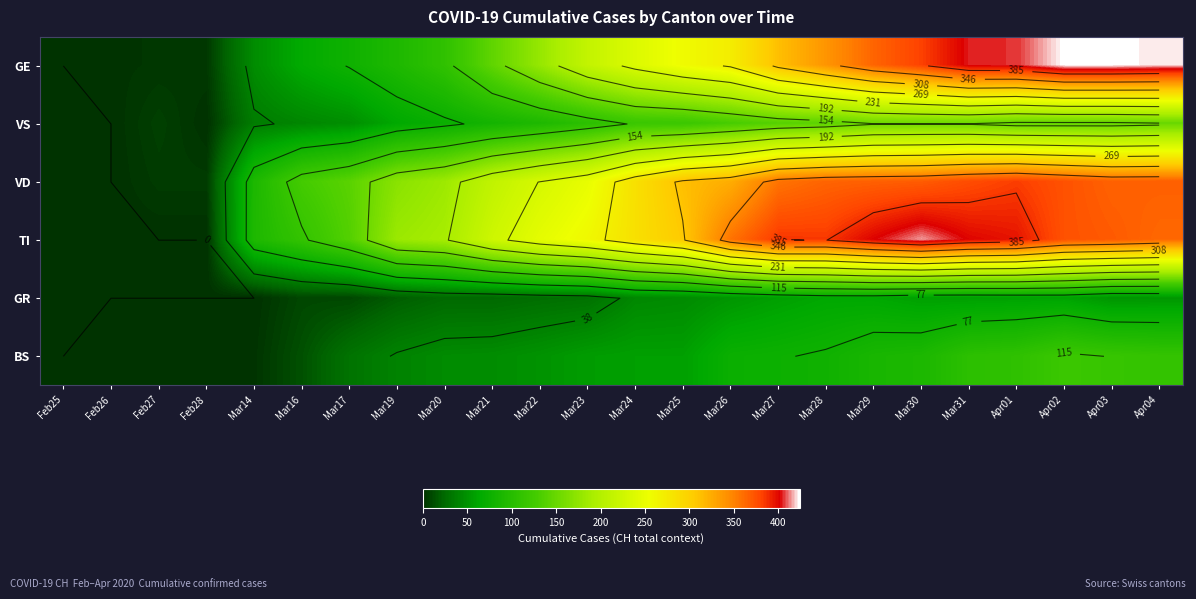

What is the difference between the maximum and minimum values in the GR series?

63